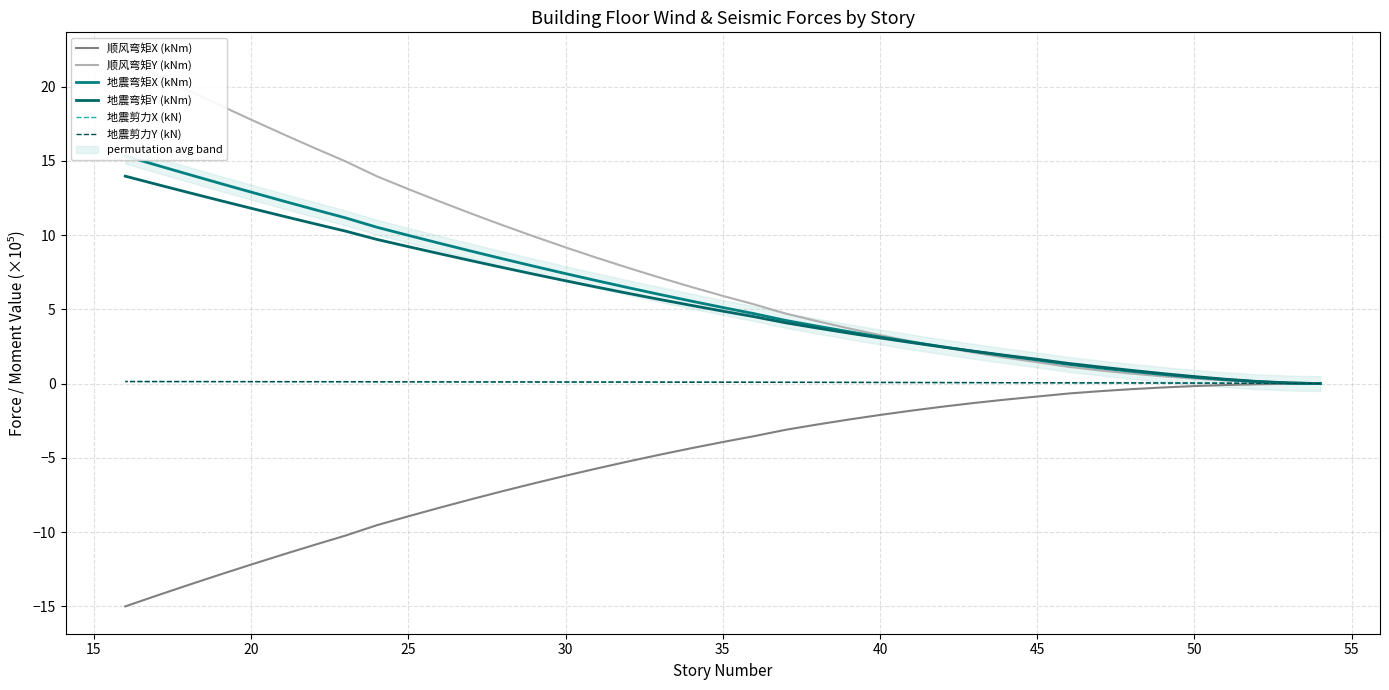

What is the minimum value shown in the chart?

-15.0